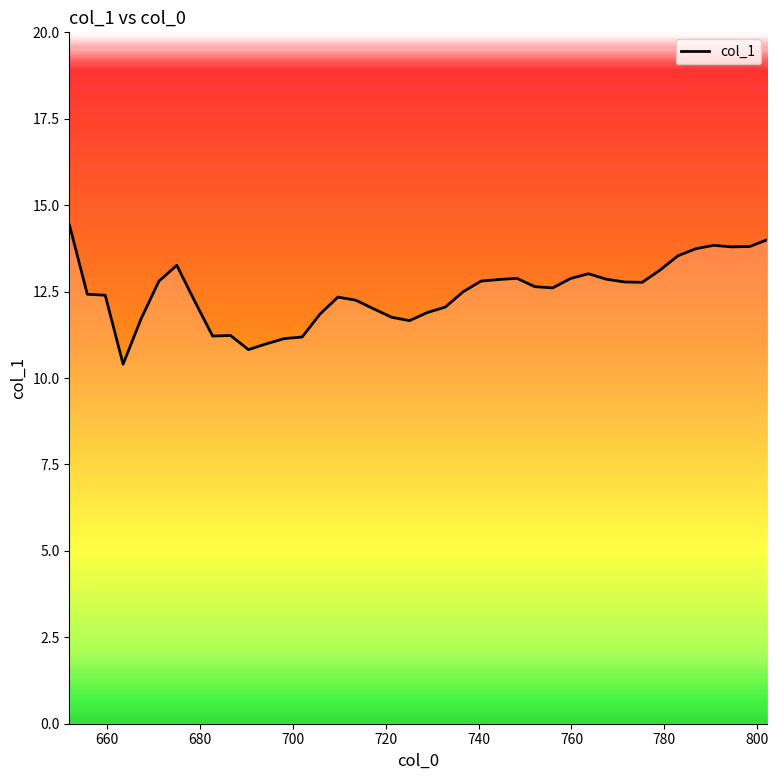

What is the maximum value shown in the chart?

14.4